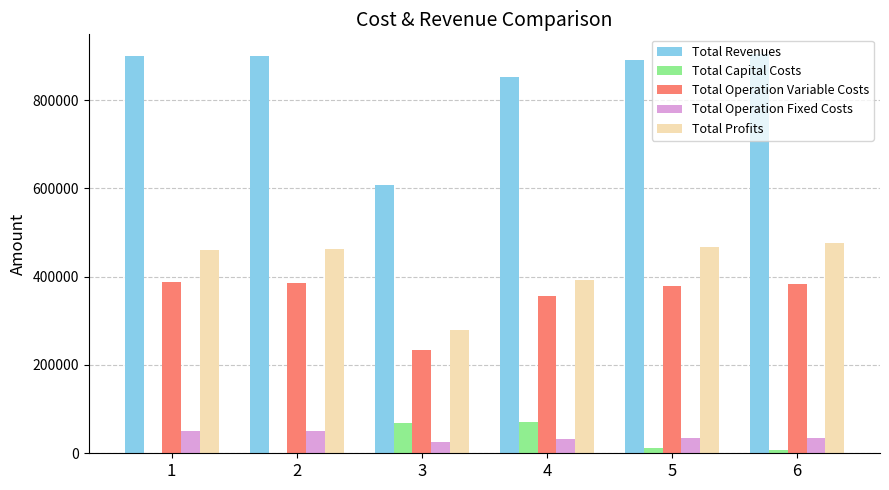

What is the total value across all series at 4?

1703658.9